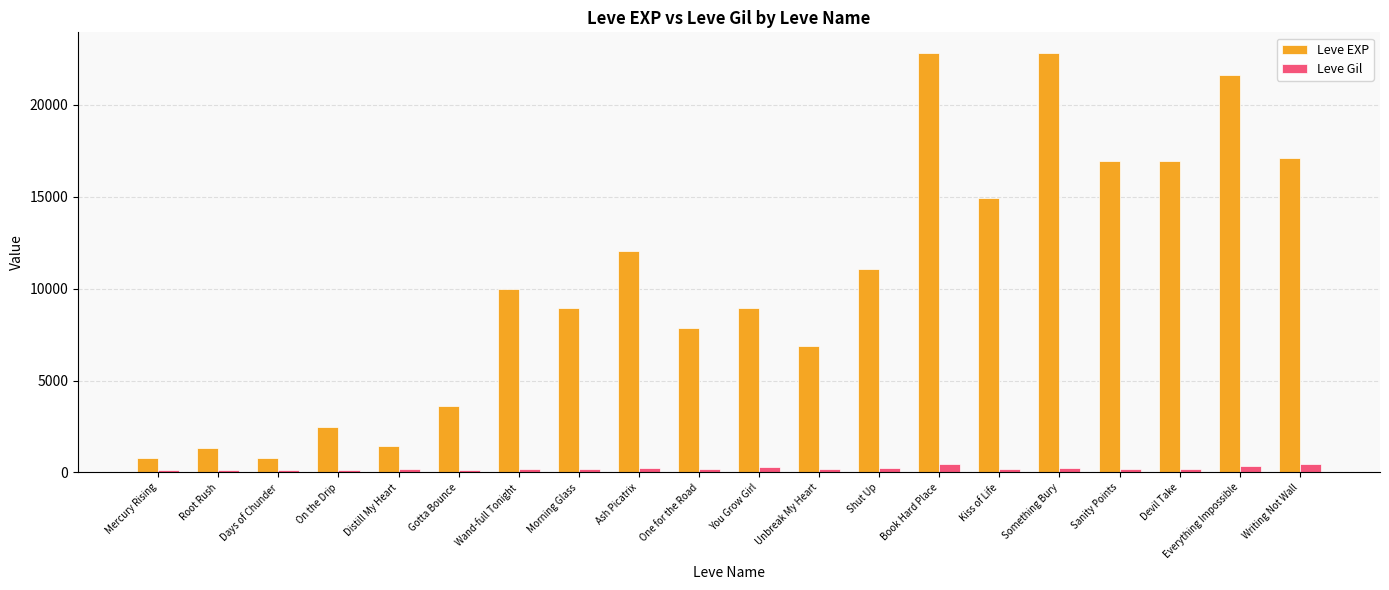

What position from the right is Devil Take?

3